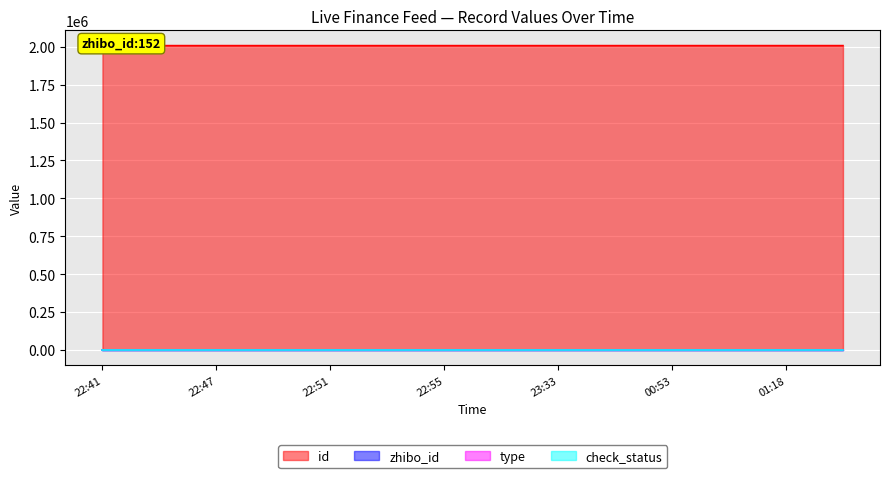

What is the average value of the id series?

2007175